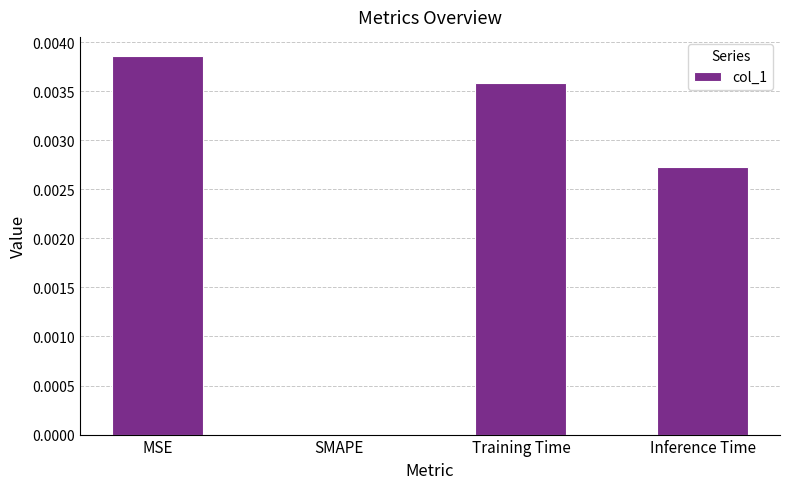

Which label corresponds to the largest value in the chart?

MSE